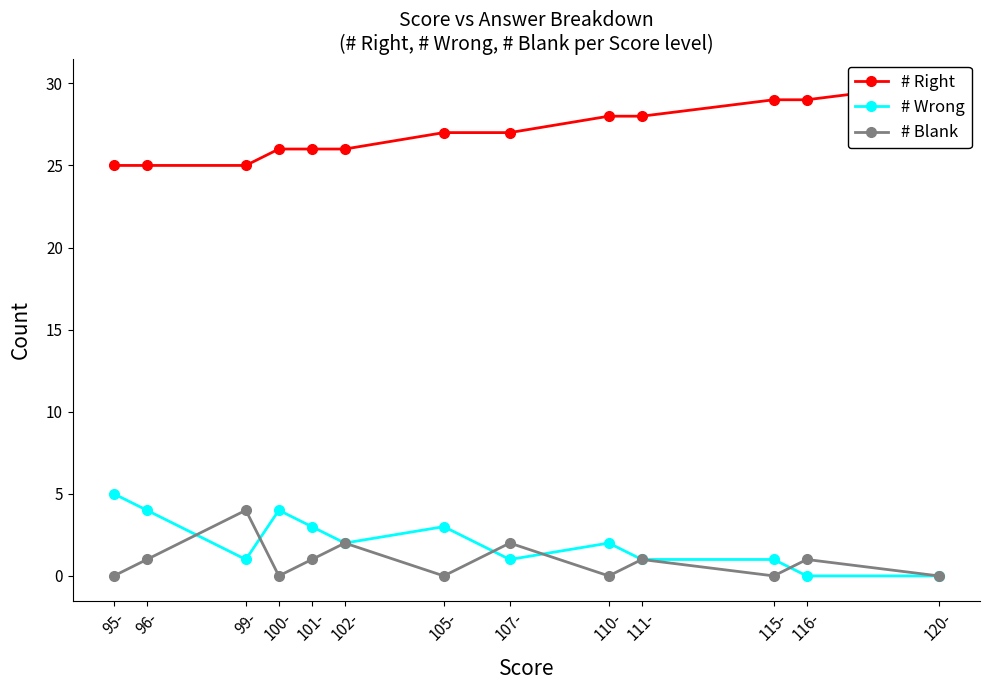

Is it true that # Wrong equals 1 at 107-?

True